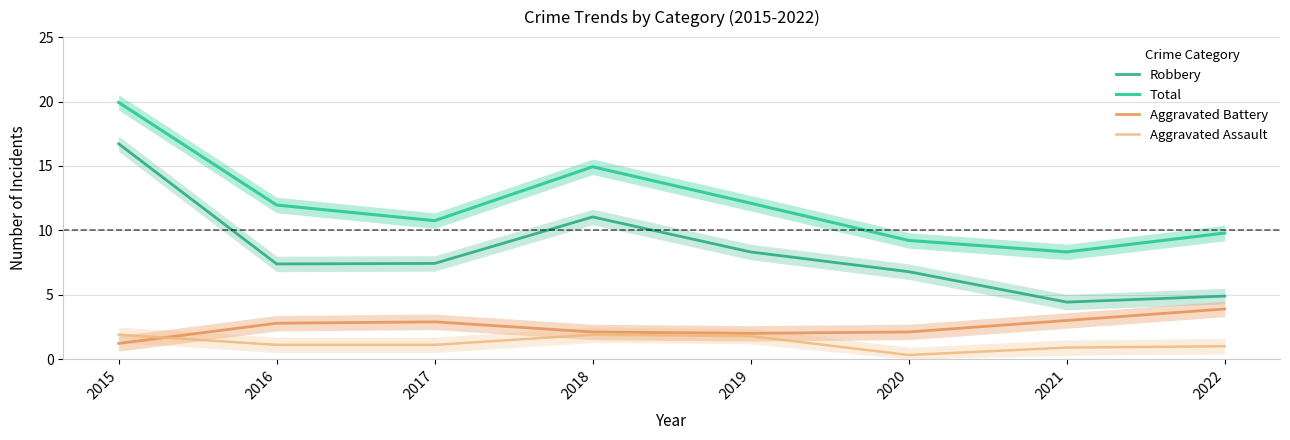

At which label does Aggravated Assault reach its minimum?

2020